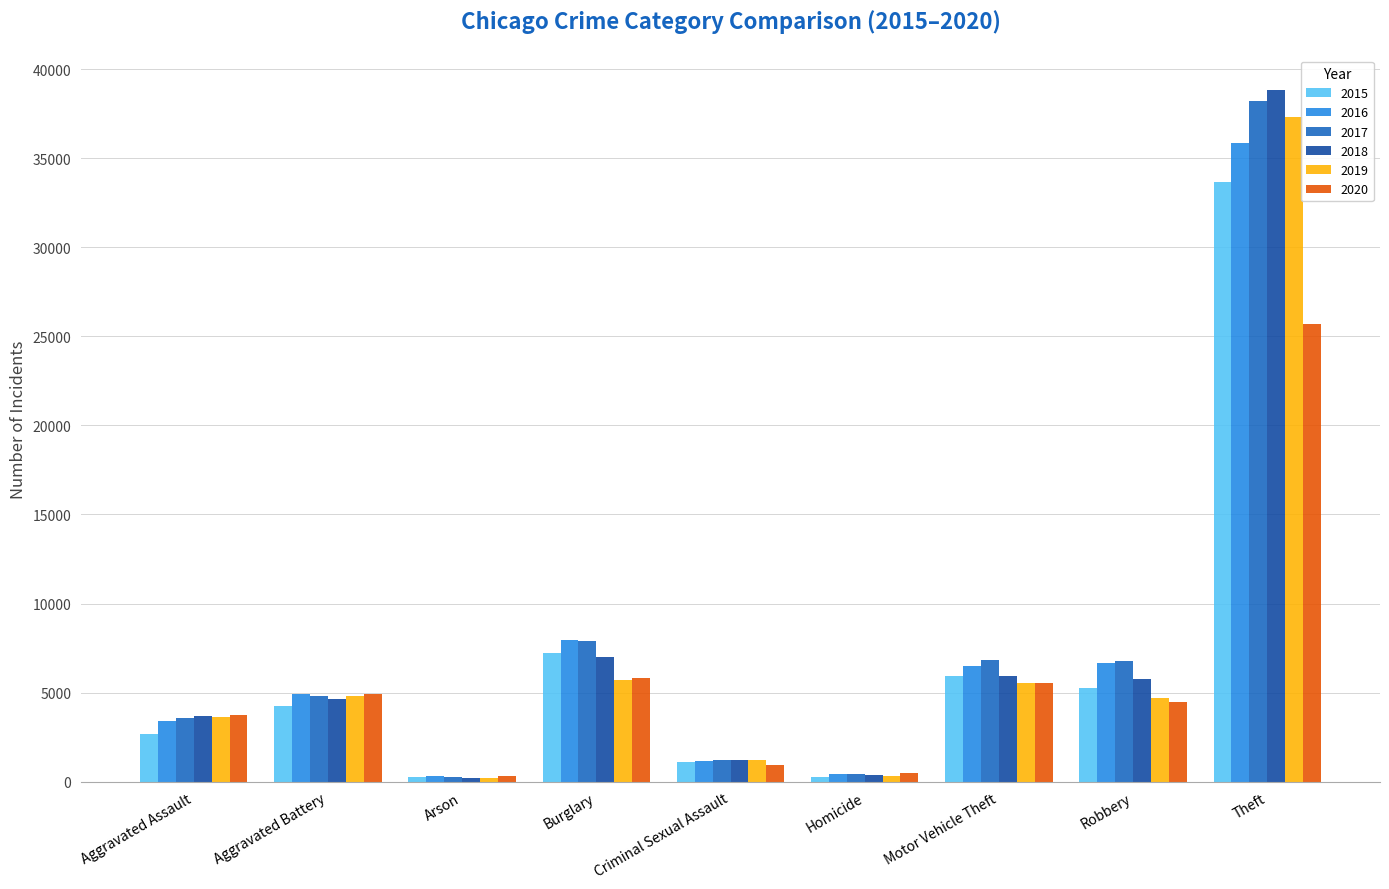

What is the difference between the 2019 values at Burglary and Aggravated Battery?

849